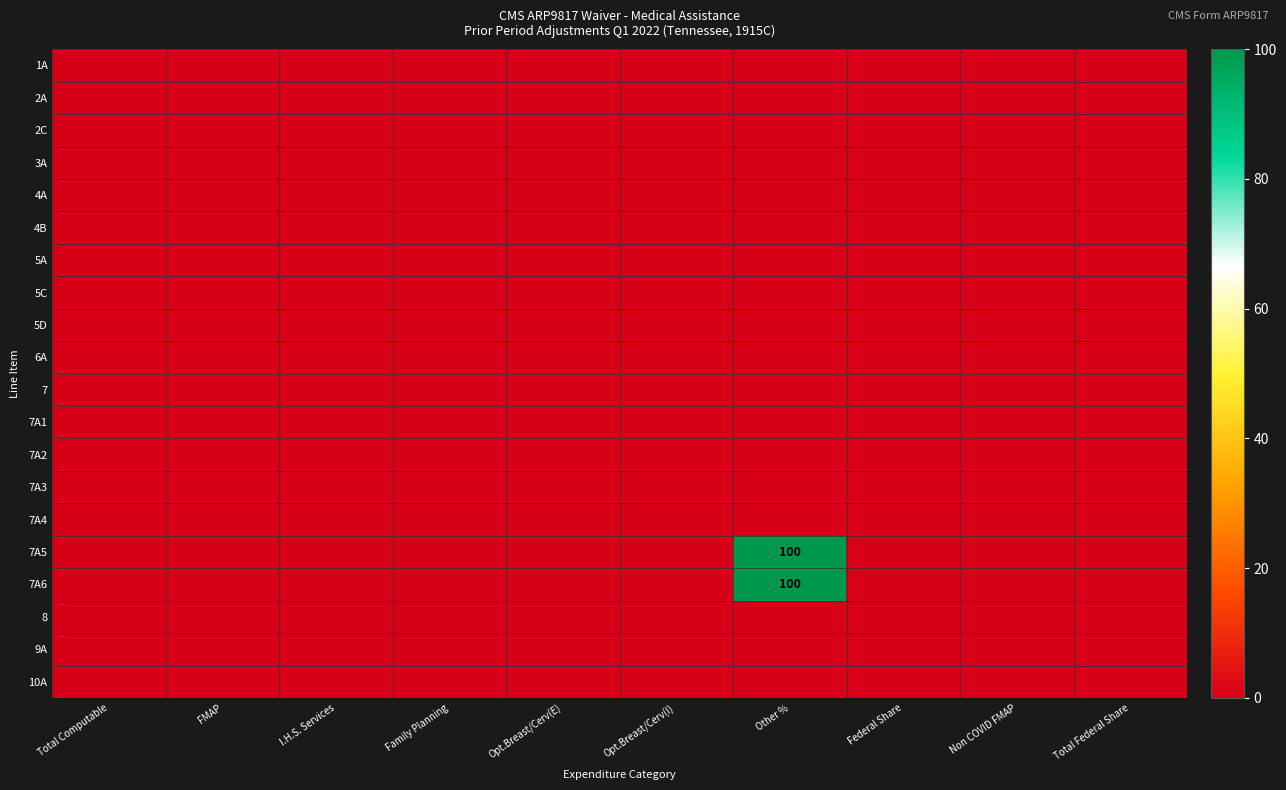

At which category is the sum across all series the highest?

Other %